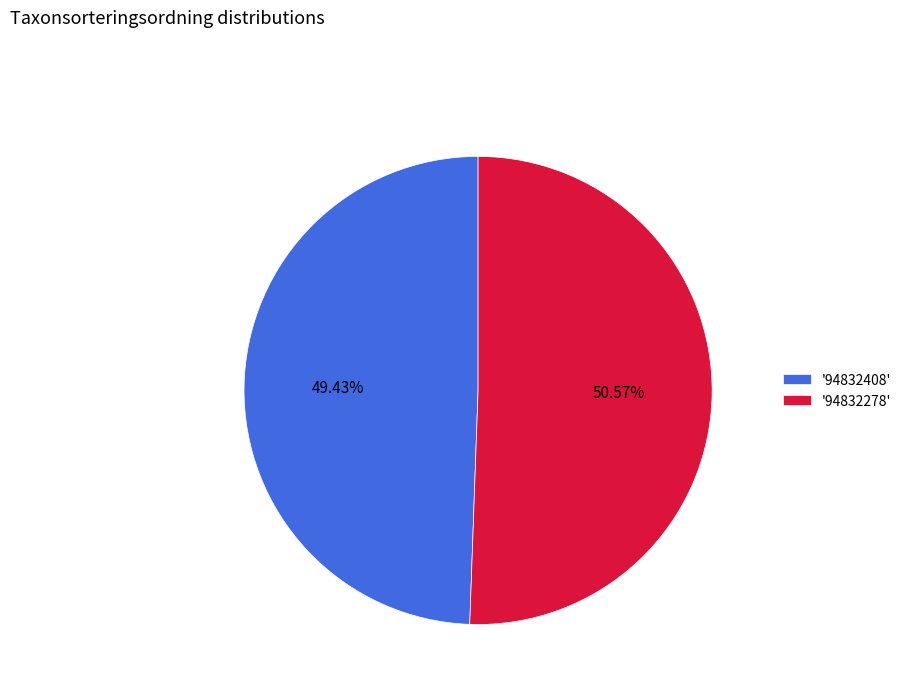

Rank the categories by value from highest to lowest.

'94832278', '94832408'